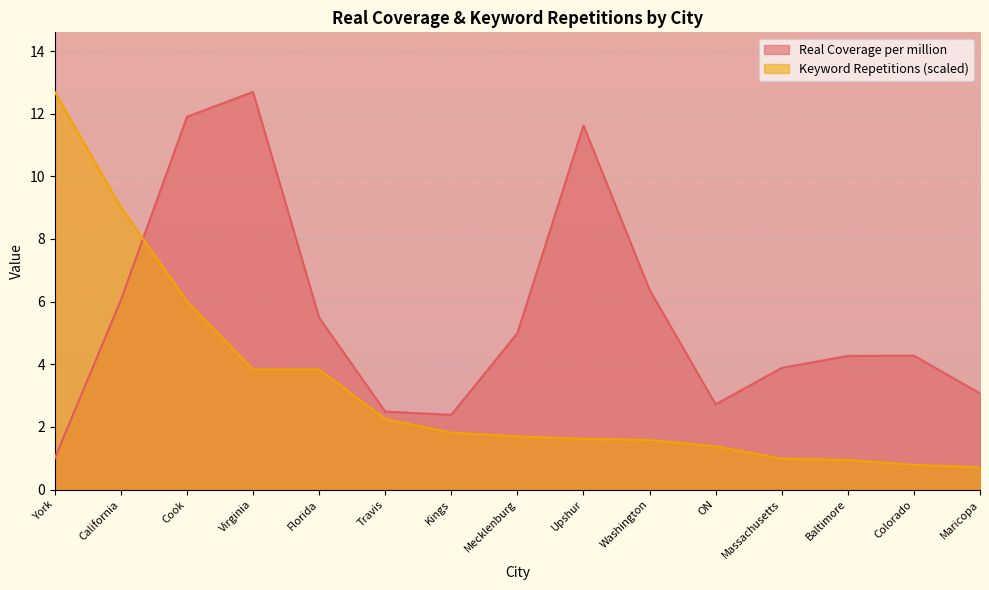

Where is Keyword Repetitions nearest to the value 6?

Cook